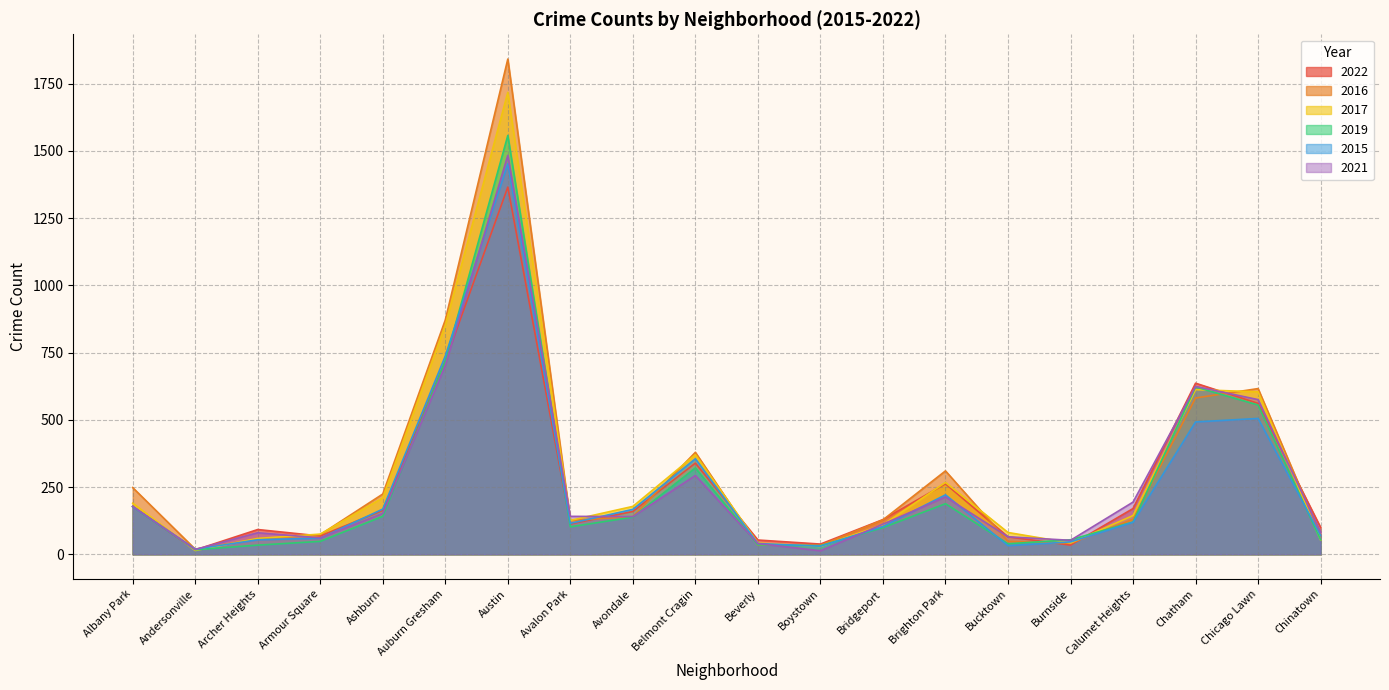

What is the approximate value of 2017 at Chinatown?

53